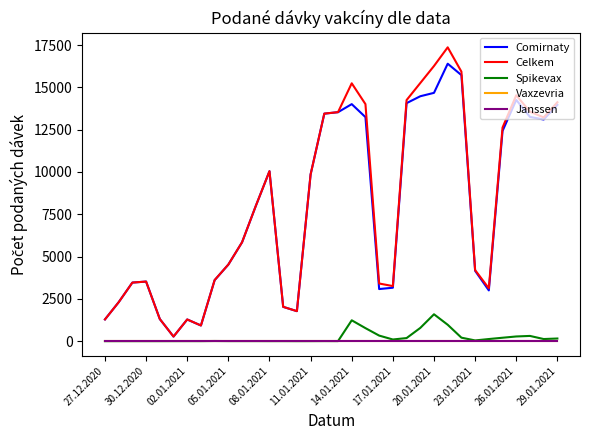

Rank the series by their maximum value, from lowest to highest.

Vaxzevria, Janssen, Spikevax, Comirnaty, Celkem